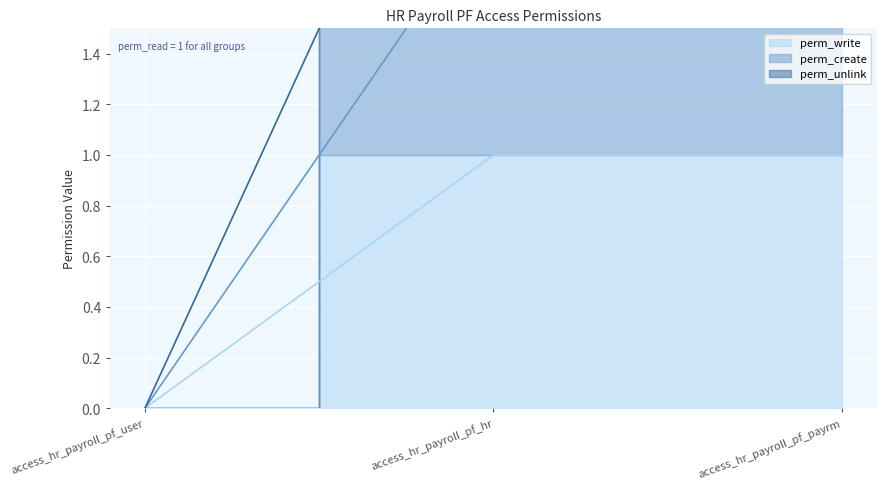

What is the difference between the maximum and minimum values in the perm_write series?

1